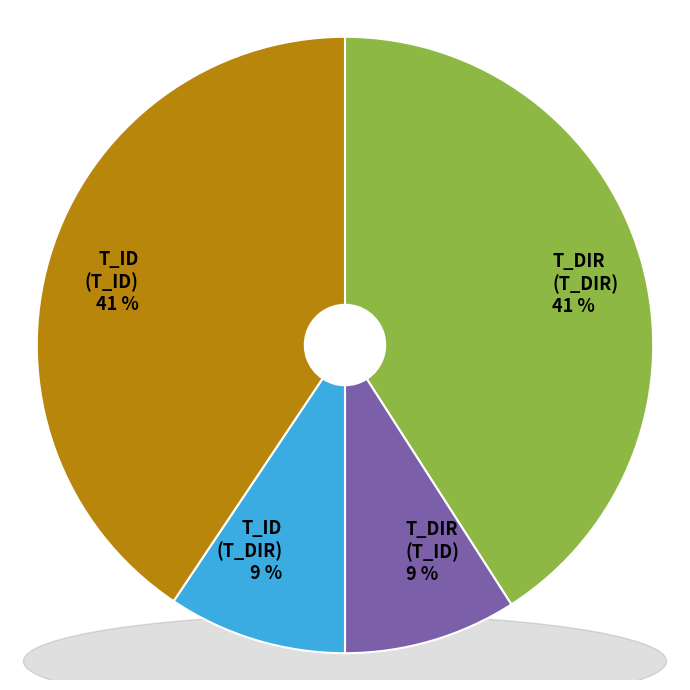

Is T_ID (T_ID) the majority of the pie?

No